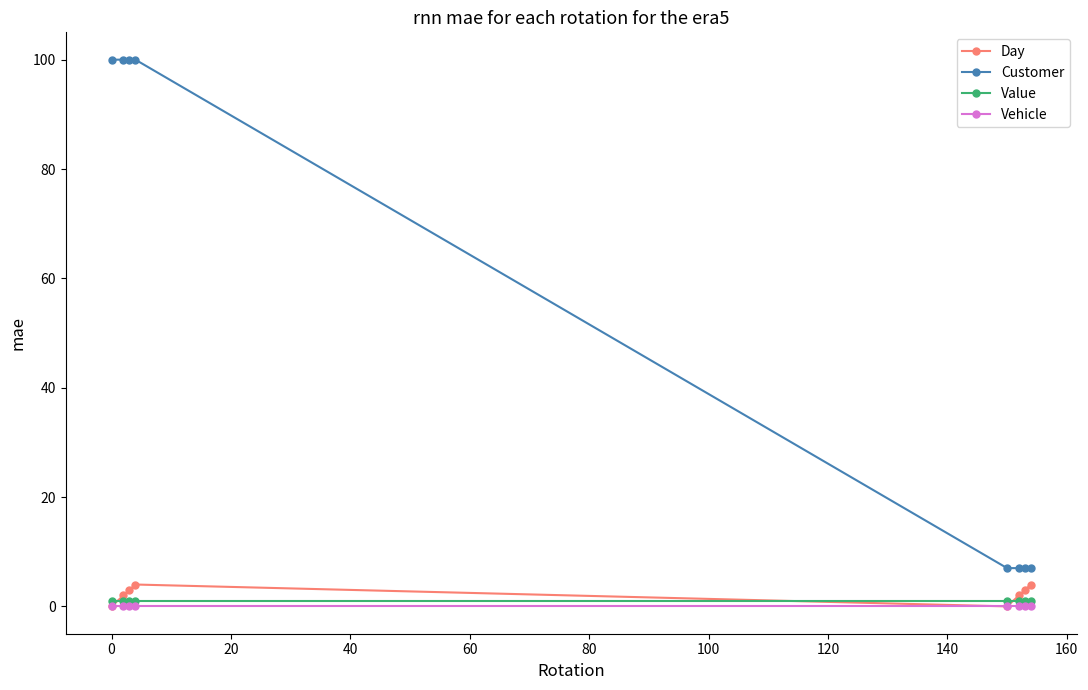

What are all the series names shown in the legend?

Day, Customer, Value, Vehicle